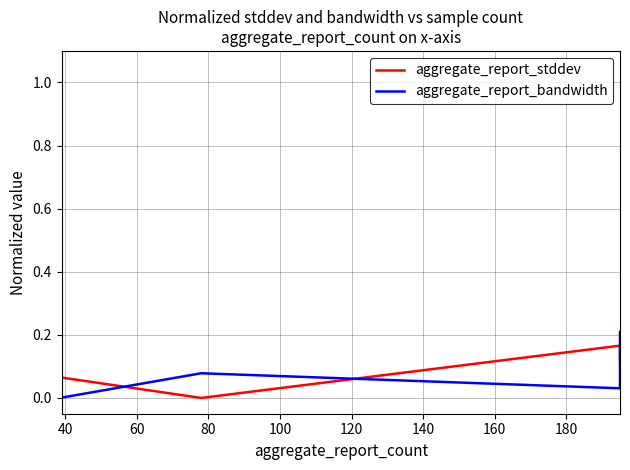

Count the number of data series in this chart.

2